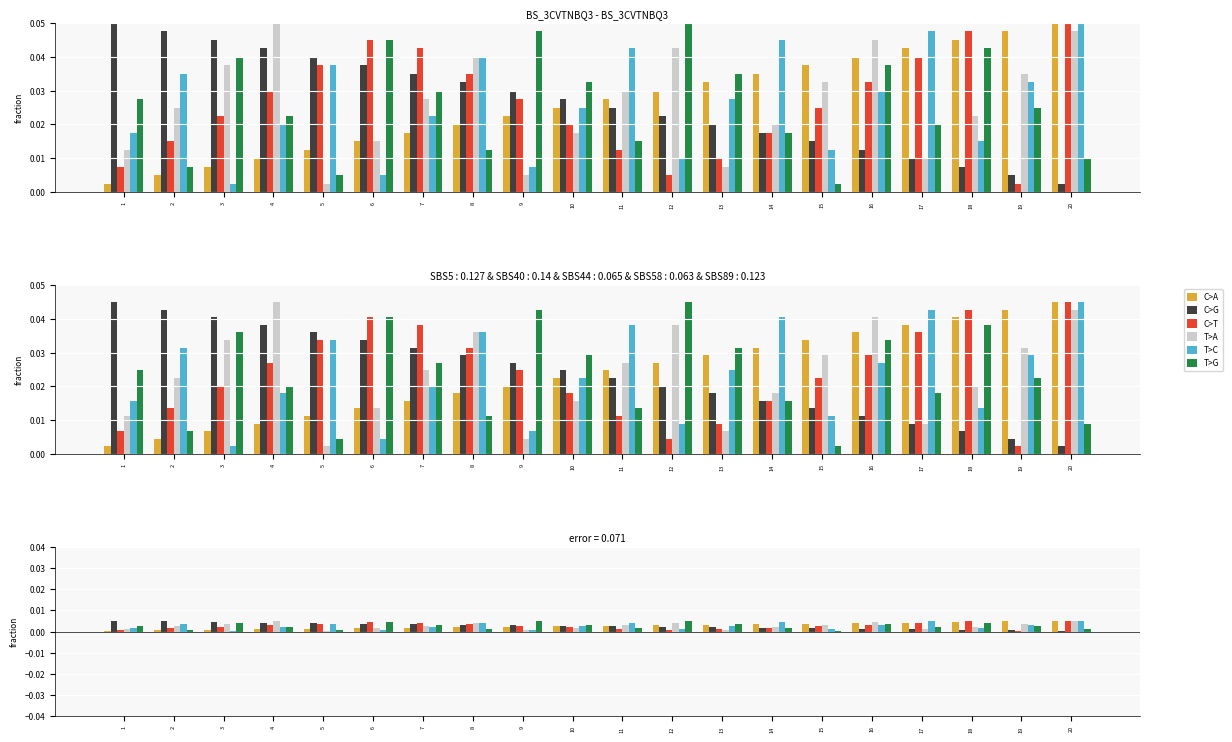

Where is C>A nearest to the value 0?

1